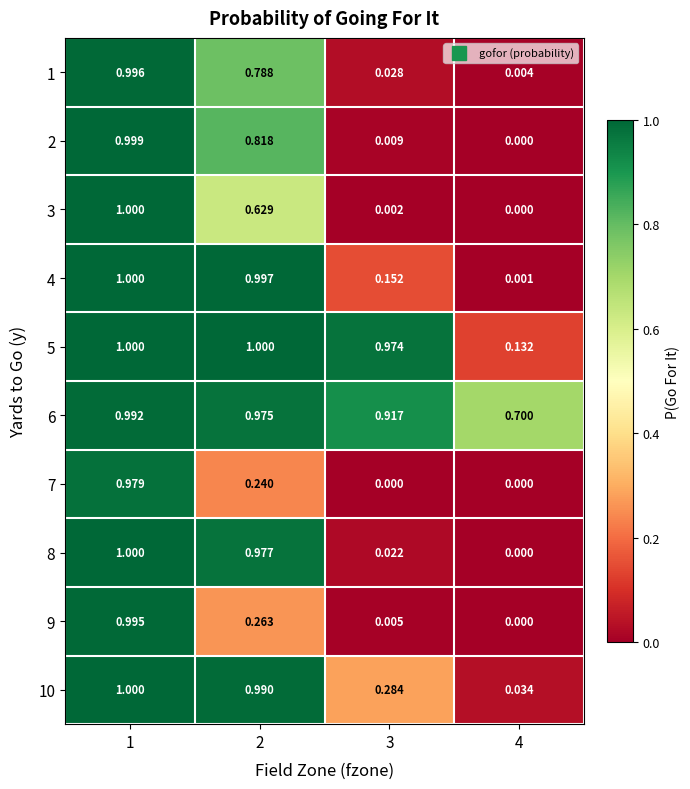

Is the value of 3 at 3 greater than the value of 8 at 1?

No